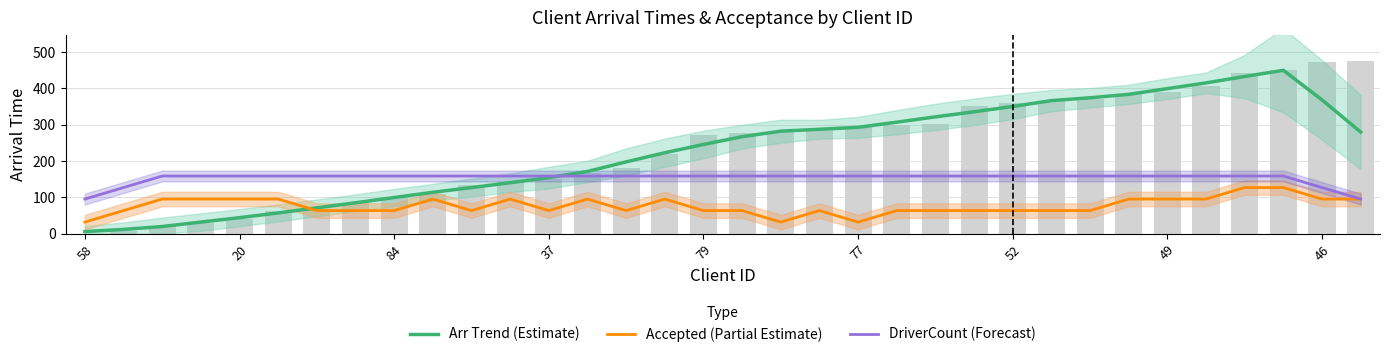

Which label corresponds to the largest value in the chart?

31